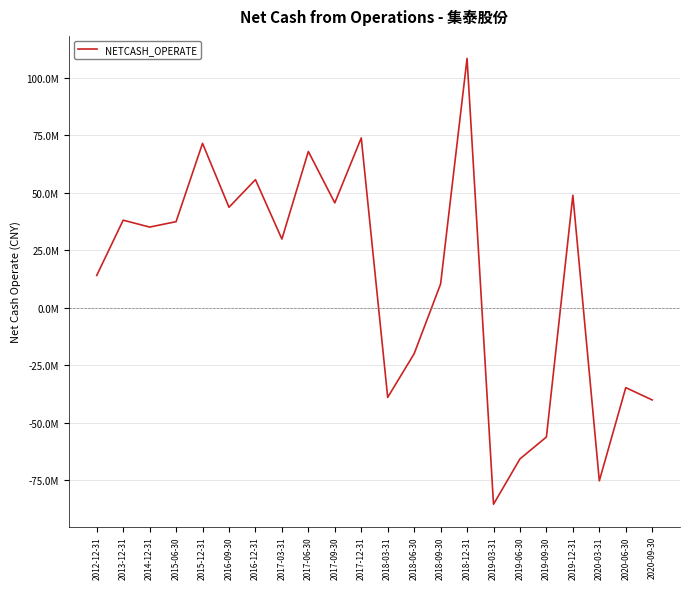

What is the value of the 2nd point from the left?

38032198.5